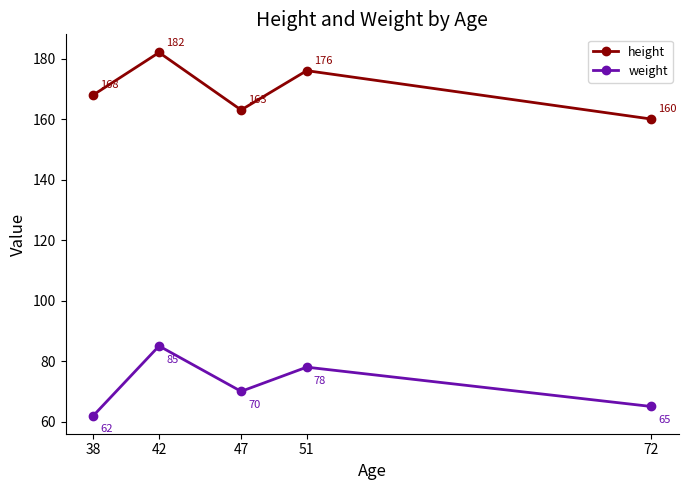

What are all the series names shown in the legend?

height, weight